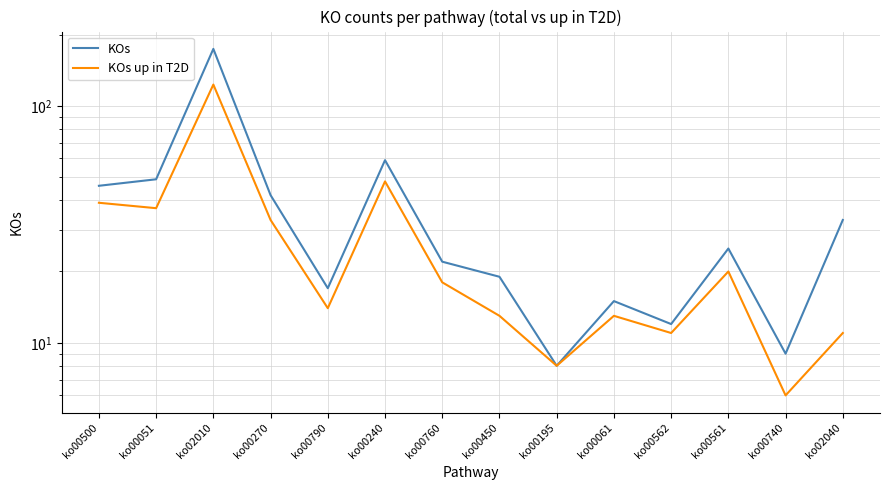

Which series has the largest total across all categories?

KOs